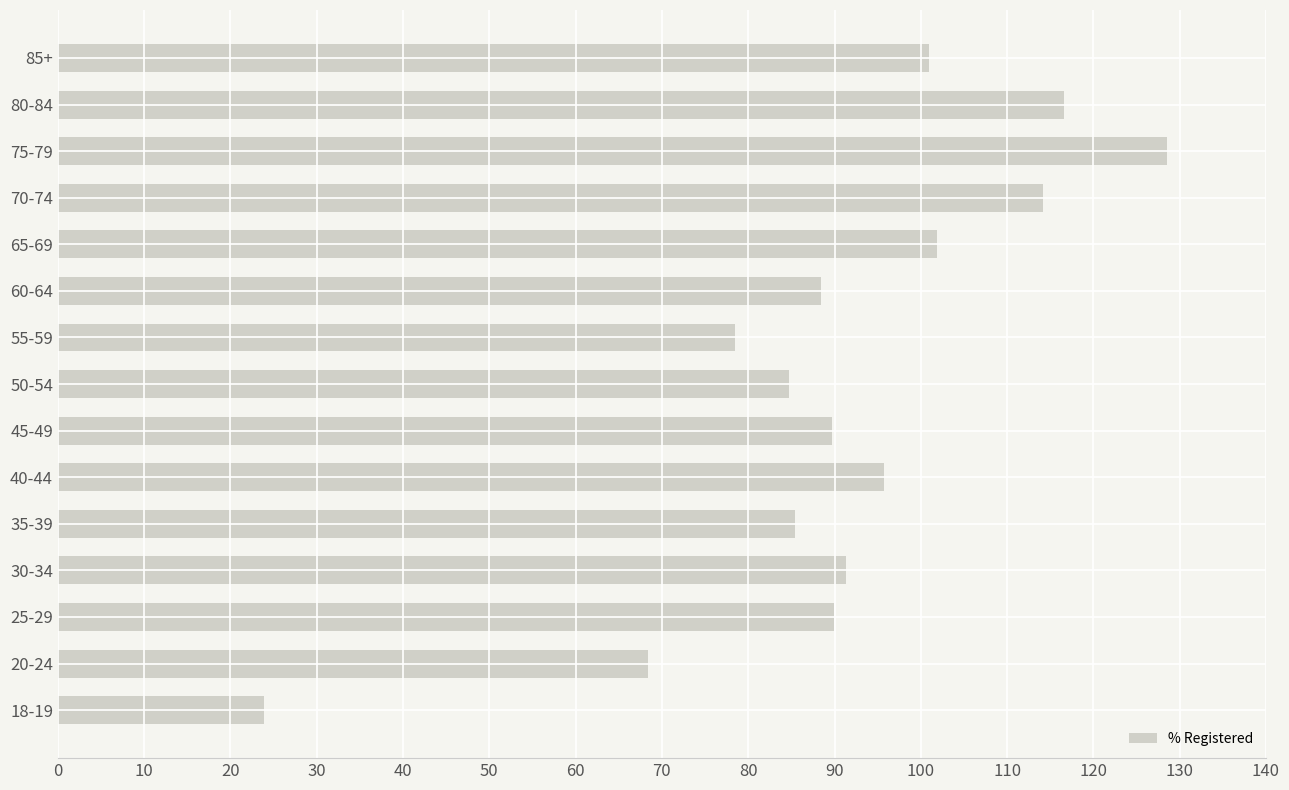

How many data points does each series have?

15